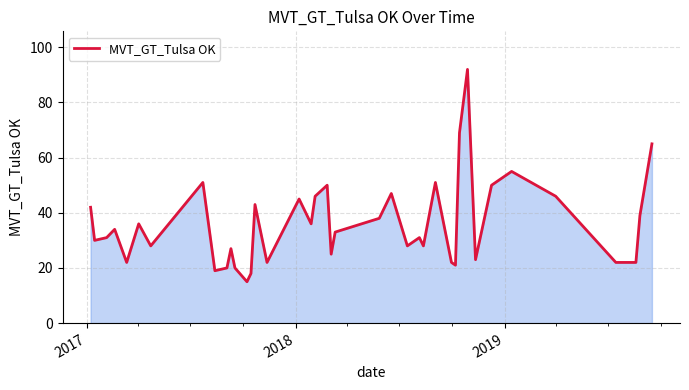

What is the difference between the maximum and minimum values?

77